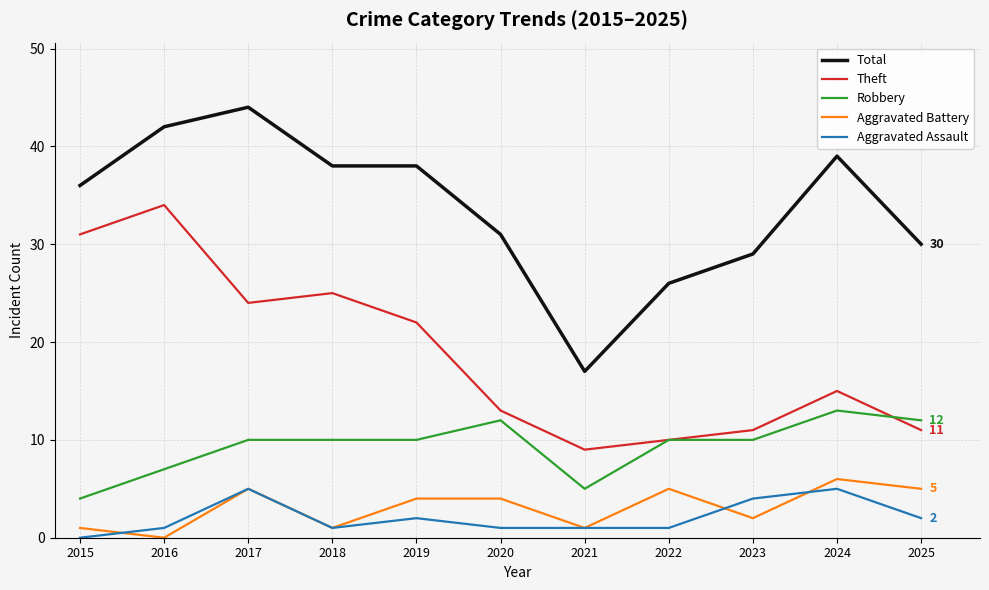

Which label corresponds to the largest value in the chart?

2017